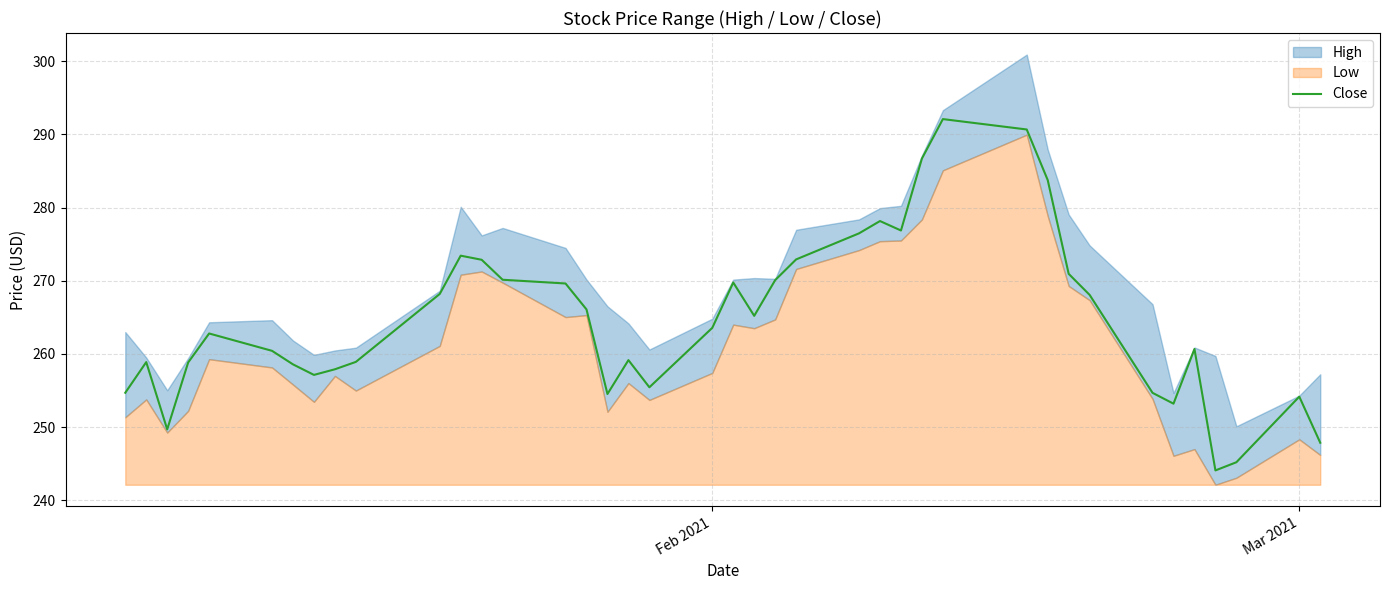

What is the maximum value for Close?

292.1